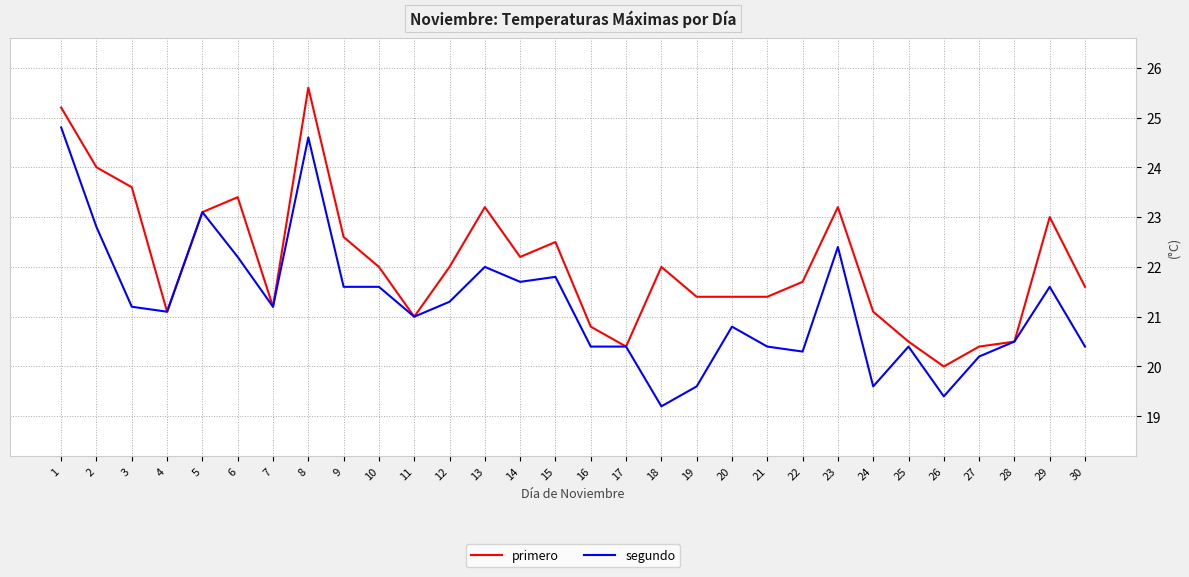

What value does the primero series have at 12?

22.0